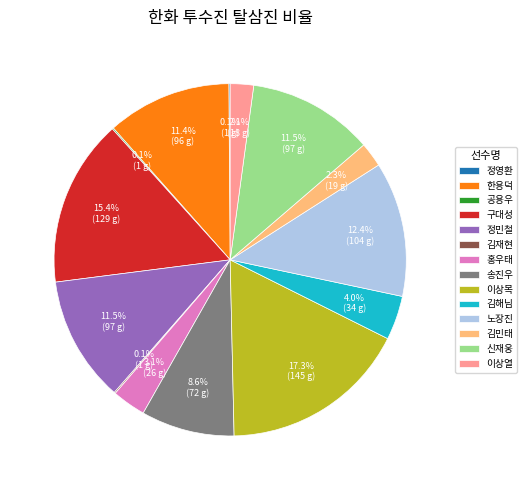

Which category has the biggest portion of the pie?

이상목